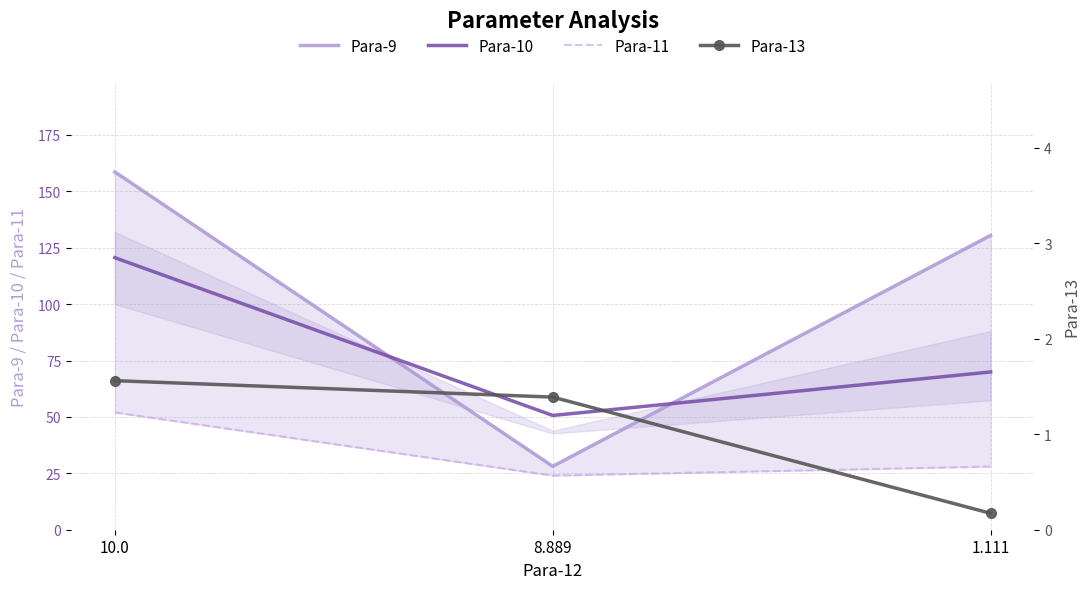

Does the chart have visible grid lines?

Yes